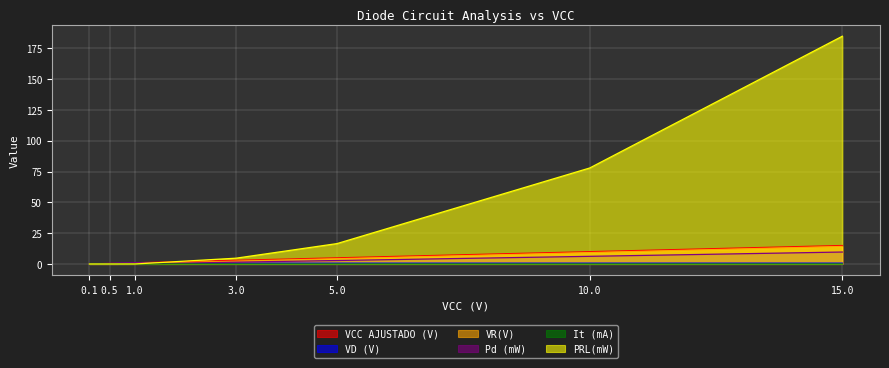

The VCC AJUSTADO (V) series shows 6.9 at 15.0. True or false?

False